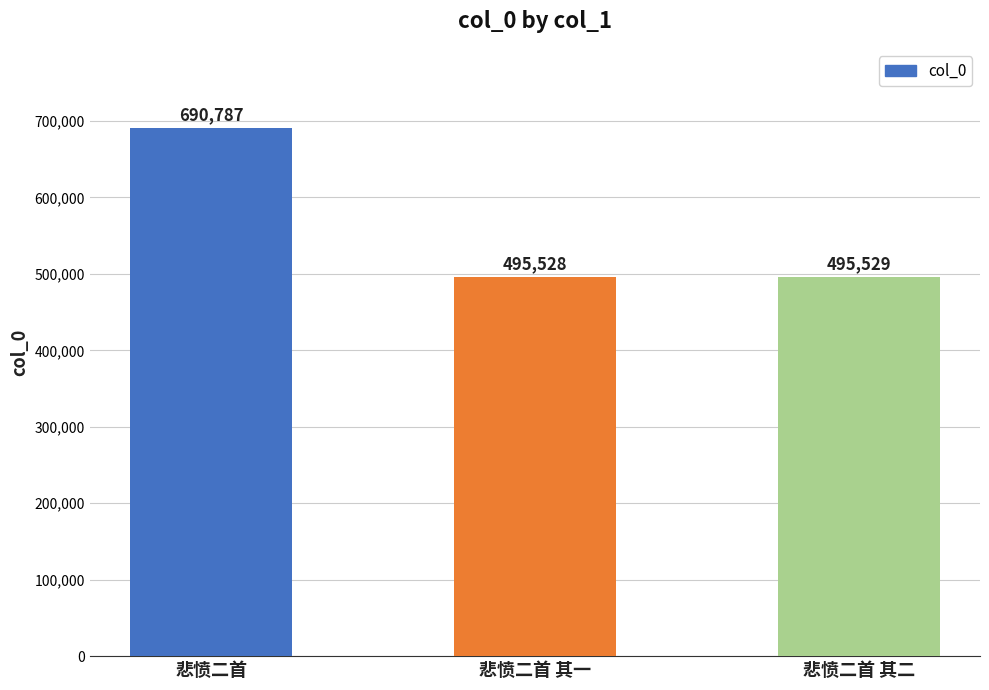

List the labels in order of value, largest first.

悲愤二首, 悲愤二首 其二, 悲愤二首 其一